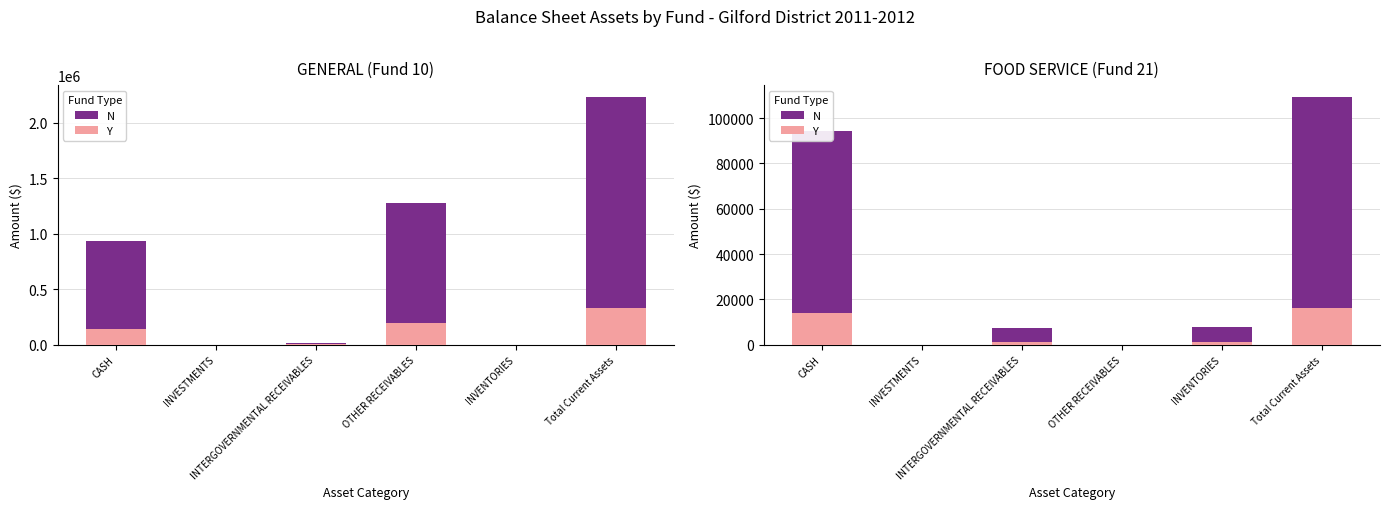

What is the sum of the N values at INVENTORIES and OTHER RECEIVABLES?

7746.3